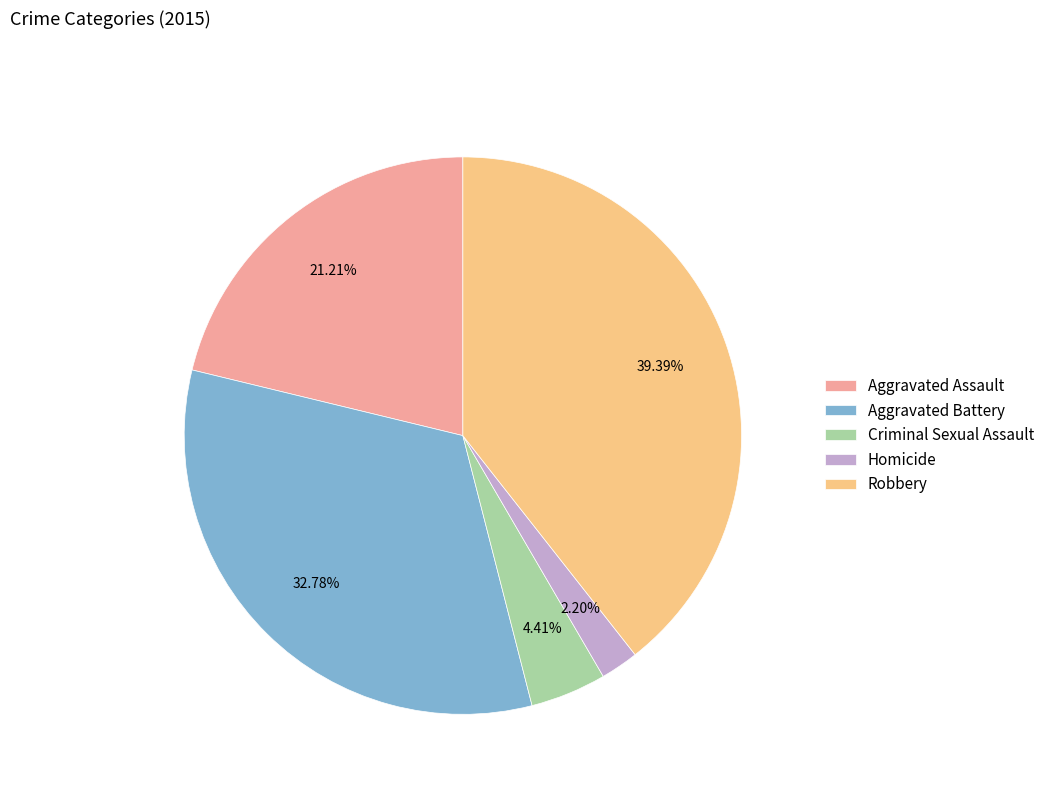

Which category has the biggest portion of the pie?

Robbery